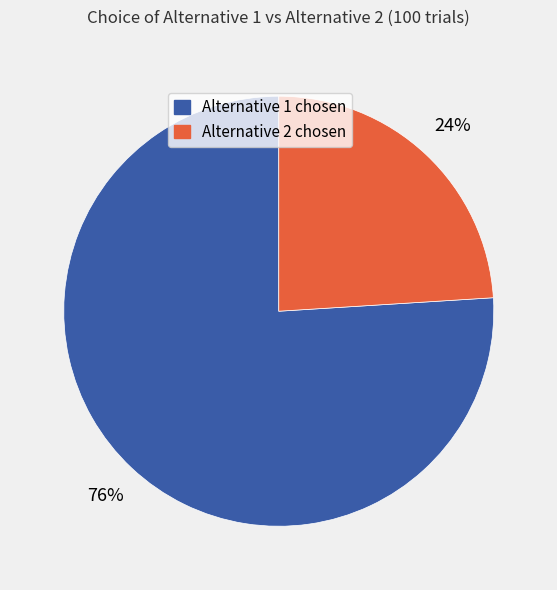

To the nearest percent, what is the difference between the largest and smallest slice percentages?

52%